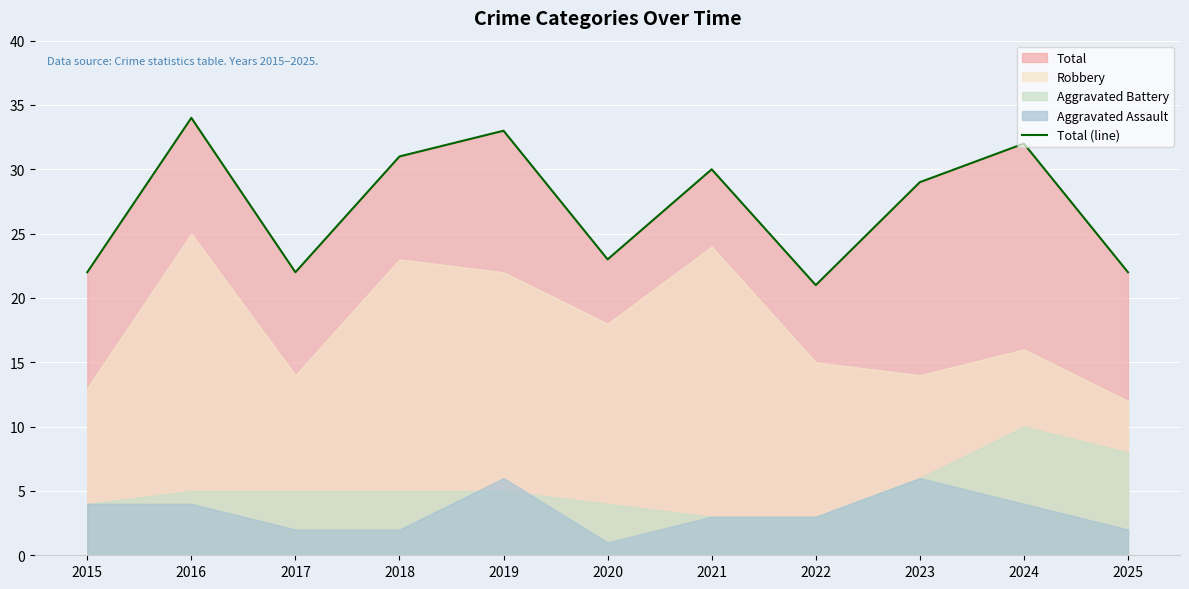

Reading left to right, what are all the values shown in this chart?

22	34	22	31	33	23	30	21	29	32	22